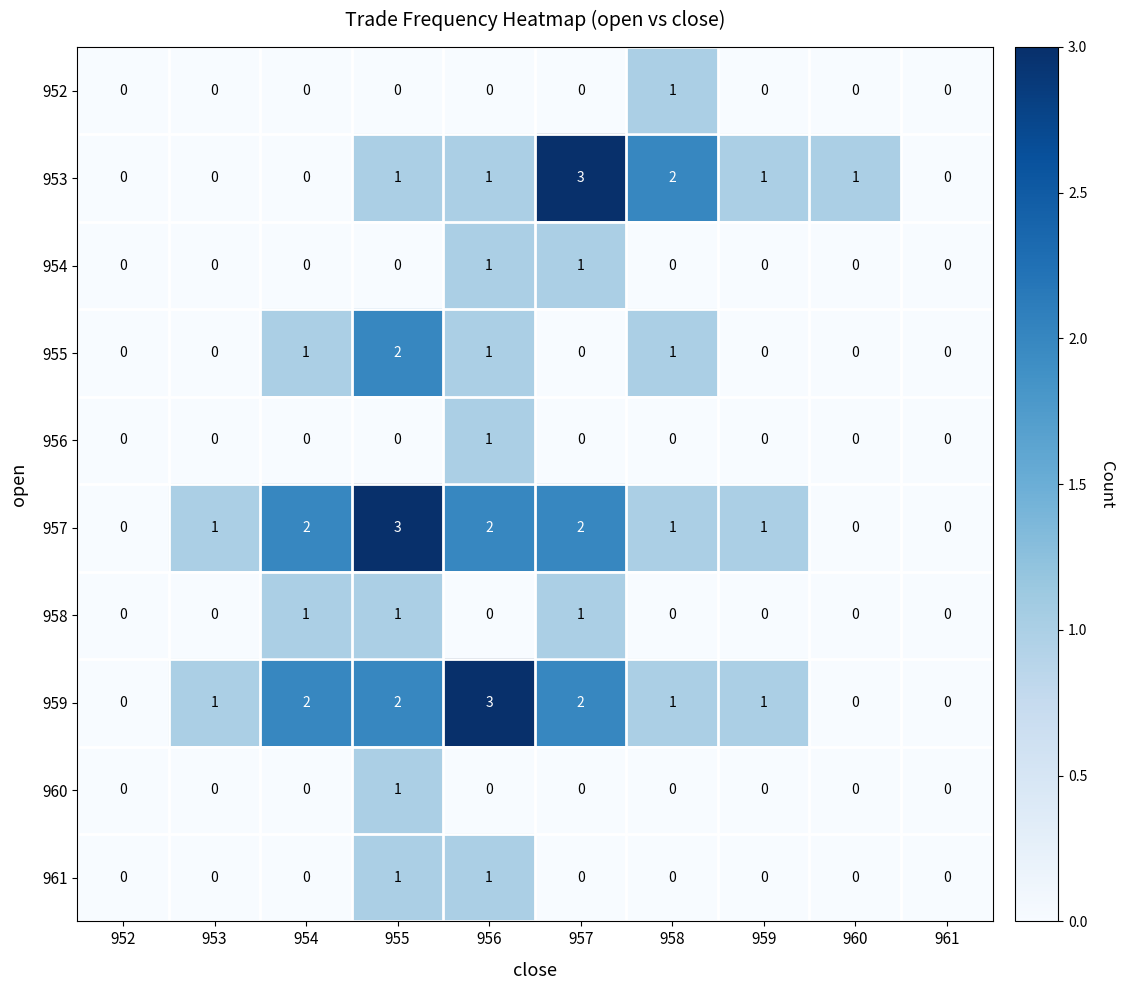

How many 957 values are between 0 and 2?

9